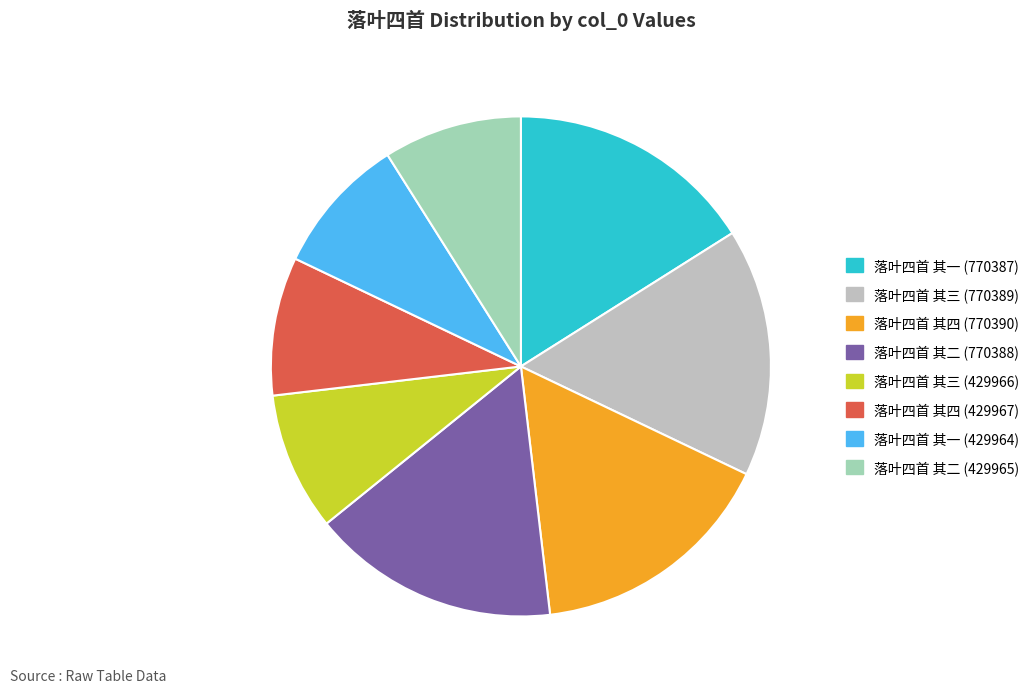

Combined, do 落叶四首 其三 (770389) and 落叶四首 其二 (770388) account for over 50%?

No